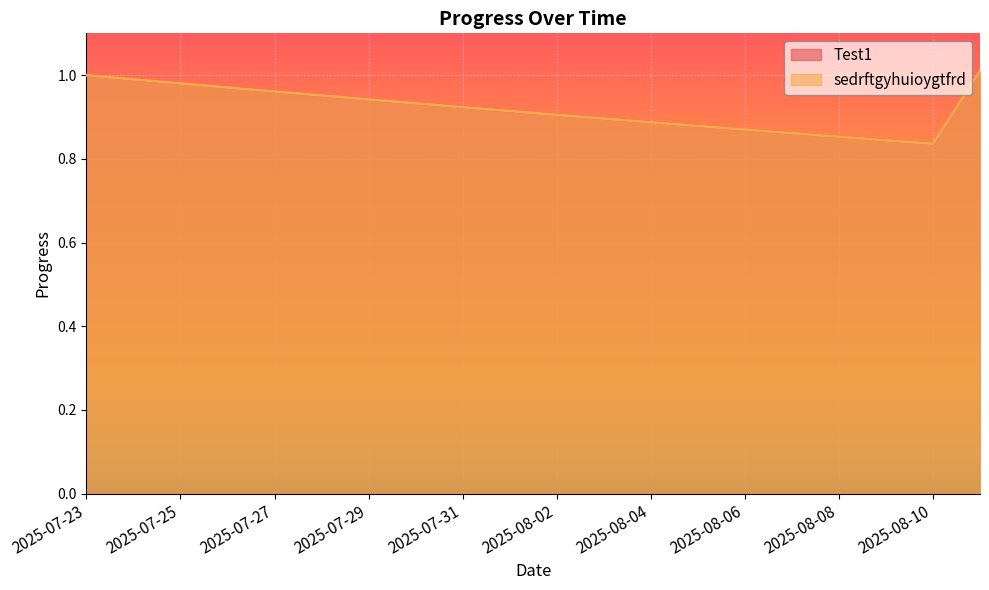

What are all the series names shown in the legend?

Test1, sedrftgyhuioygtfrd